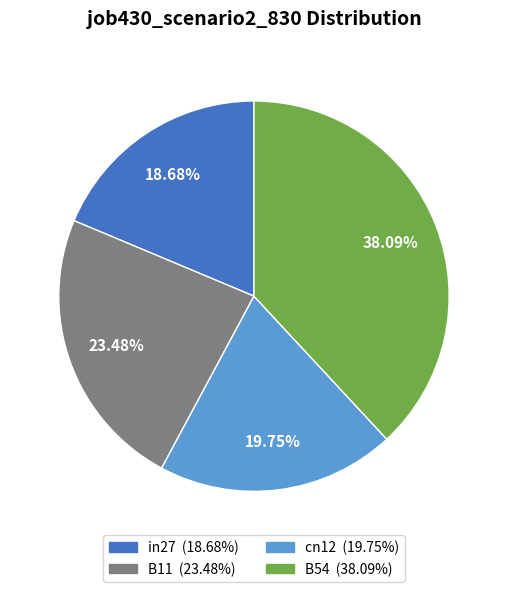

Does any single category account for the majority?

No